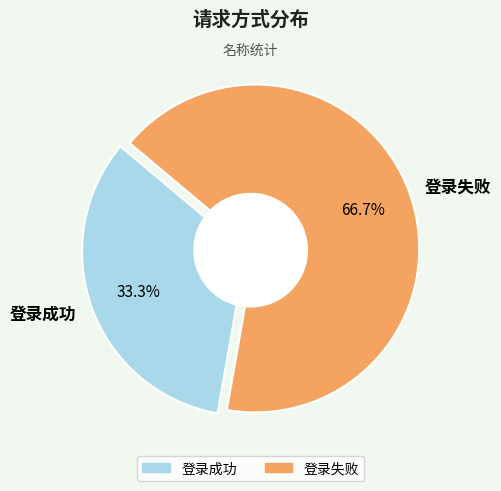

To the nearest percent, what is the average slice percentage?

50%